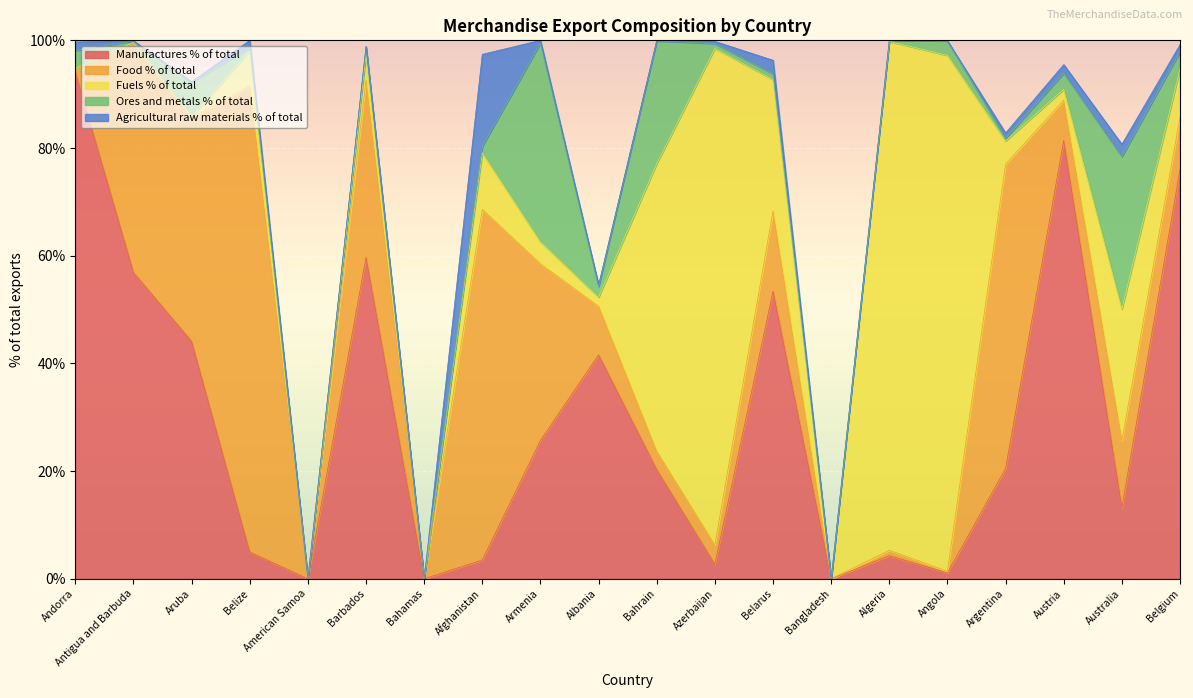

What is the spread (max minus min) of values at Algeria?

94.4